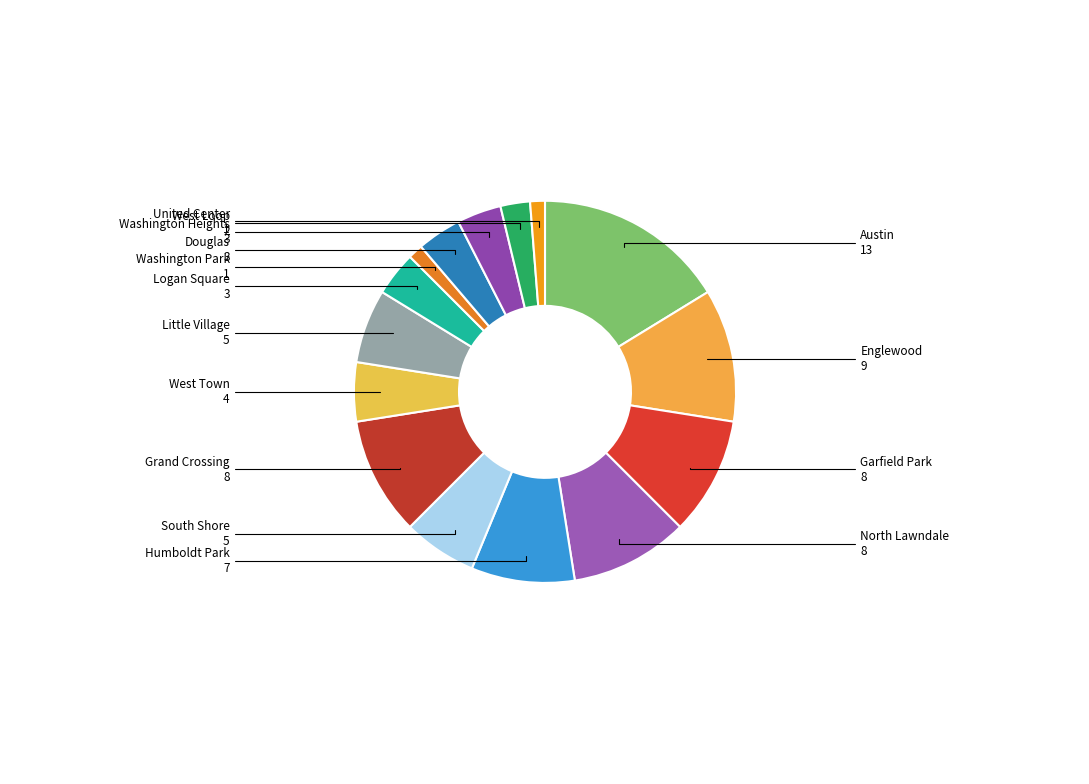

Does any single category account for the majority?

No